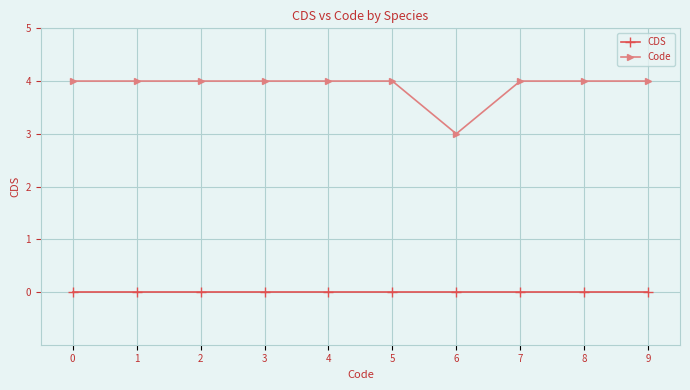

True or false: CDS and Code cross at least once.

False